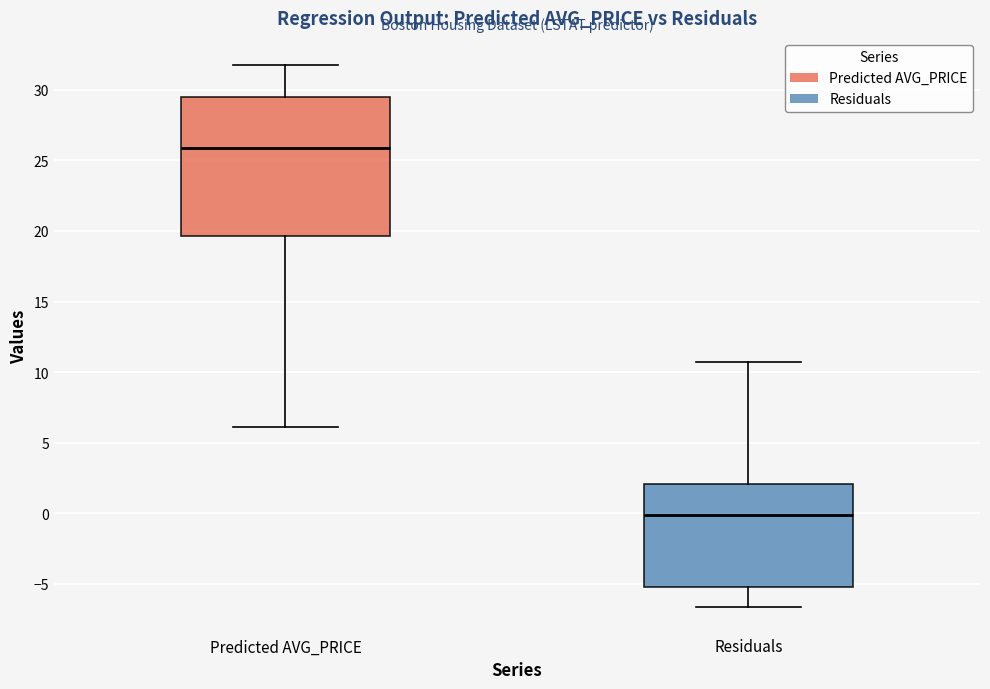

Where does the lower whisker of the box for Residuals end on the y-axis? The values are not printed on the chart, so give them approximately, as read against the axis.

-6.5